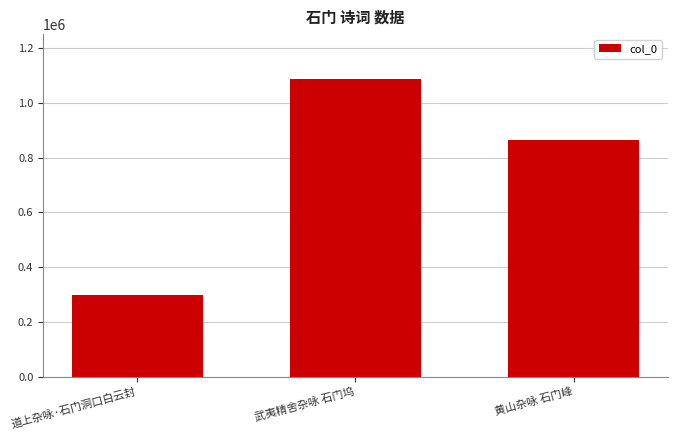

The value at 武夷精舍杂咏 石门坞 is 1088513. True or false?

True